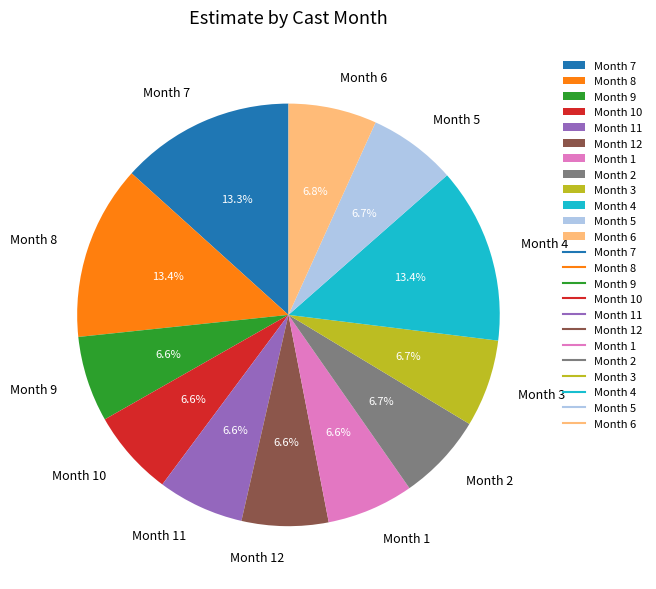

Does any single category account for the majority?

No